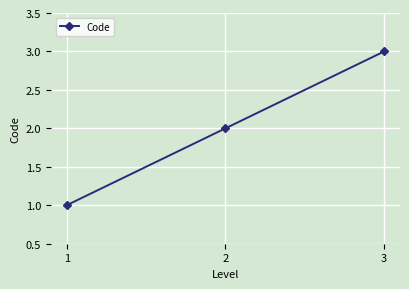

List the labels in order of value, largest first.

3, 2, 1